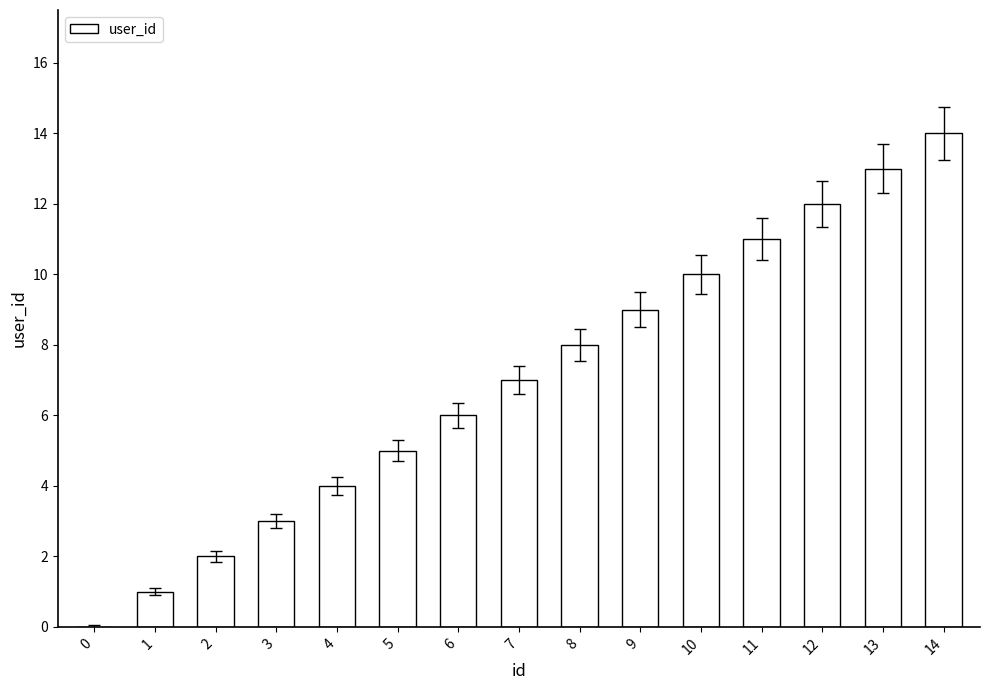

What is the ratio of the value at 2 to the value at 3?

0.7